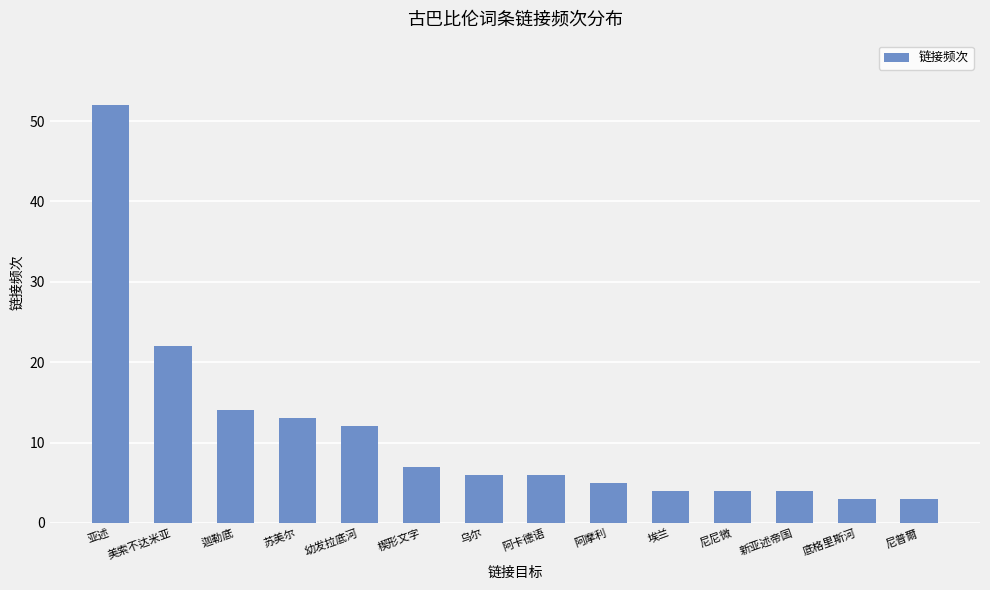

Reading left to right, extract all data points from this chart.

亚述=52	美索不达米亚=22	迦勒底=14	苏美尔=13	幼发拉底河=12	楔形文字=7	乌尔=6	阿卡德语=6	阿摩利=5	埃兰=4	尼尼微=4	新亚述帝国=4	底格里斯河=3	尼普爾=3